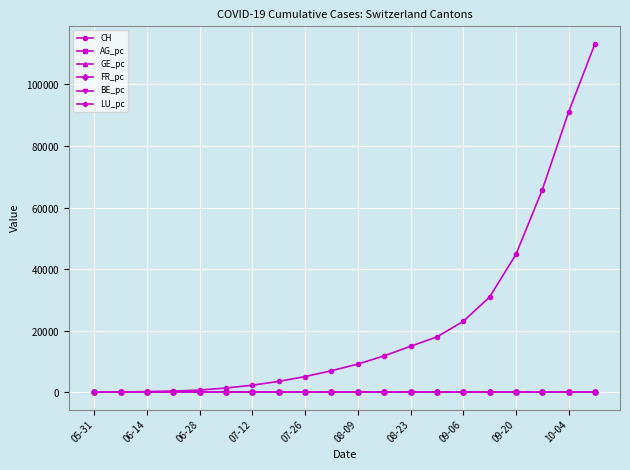

Is this an area chart (filled region under the line)?

No